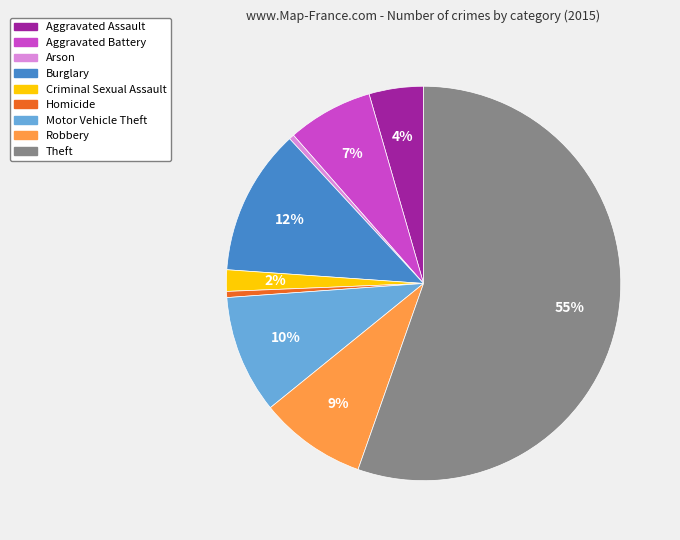

Which has a higher value, Homicide or Criminal Sexual Assault?

Criminal Sexual Assault